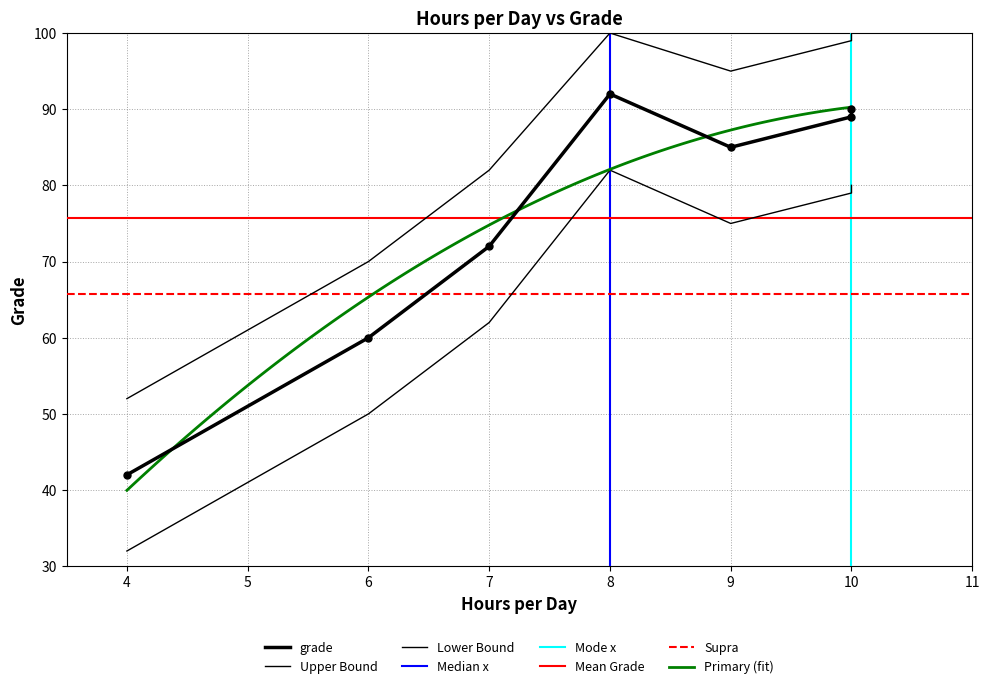

The value of Primary (fit) at 10 is 90.3. True or false?

True